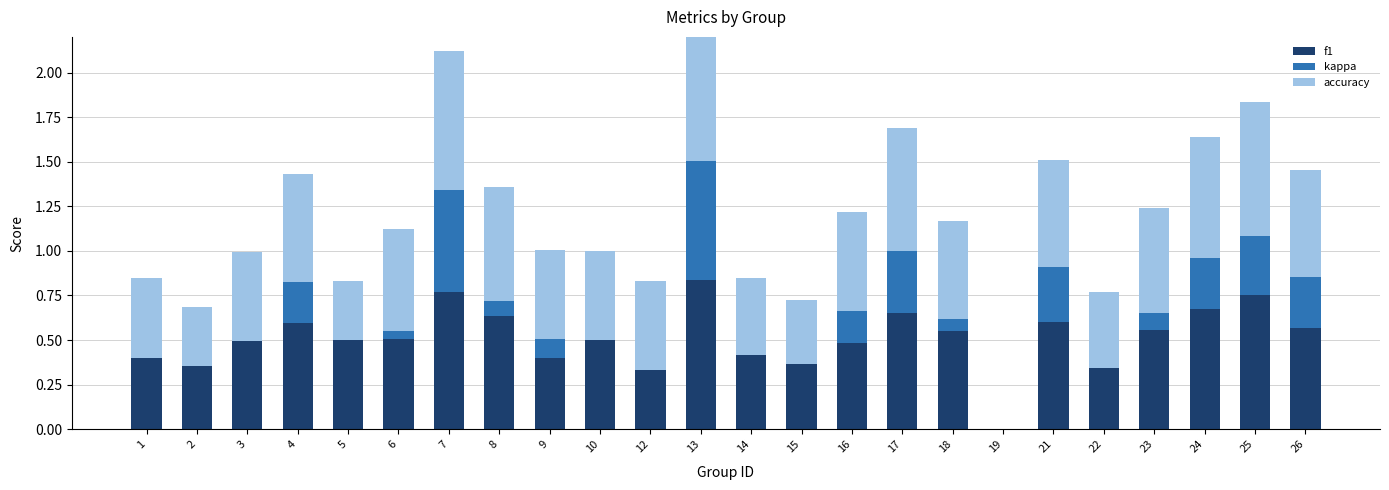

What is the difference between the highest and lowest values at 9?

0.4